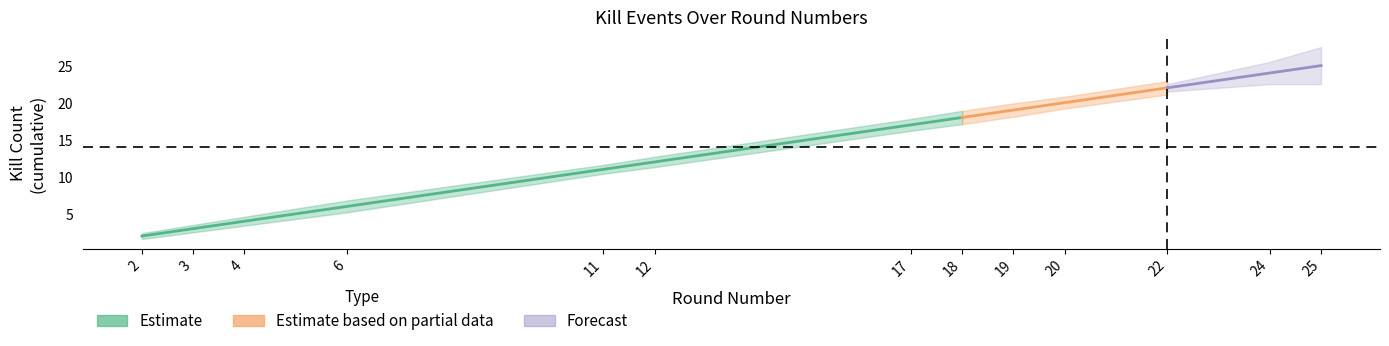

What is the difference between the second highest and minimum values in the Kills_lower series?

21.6